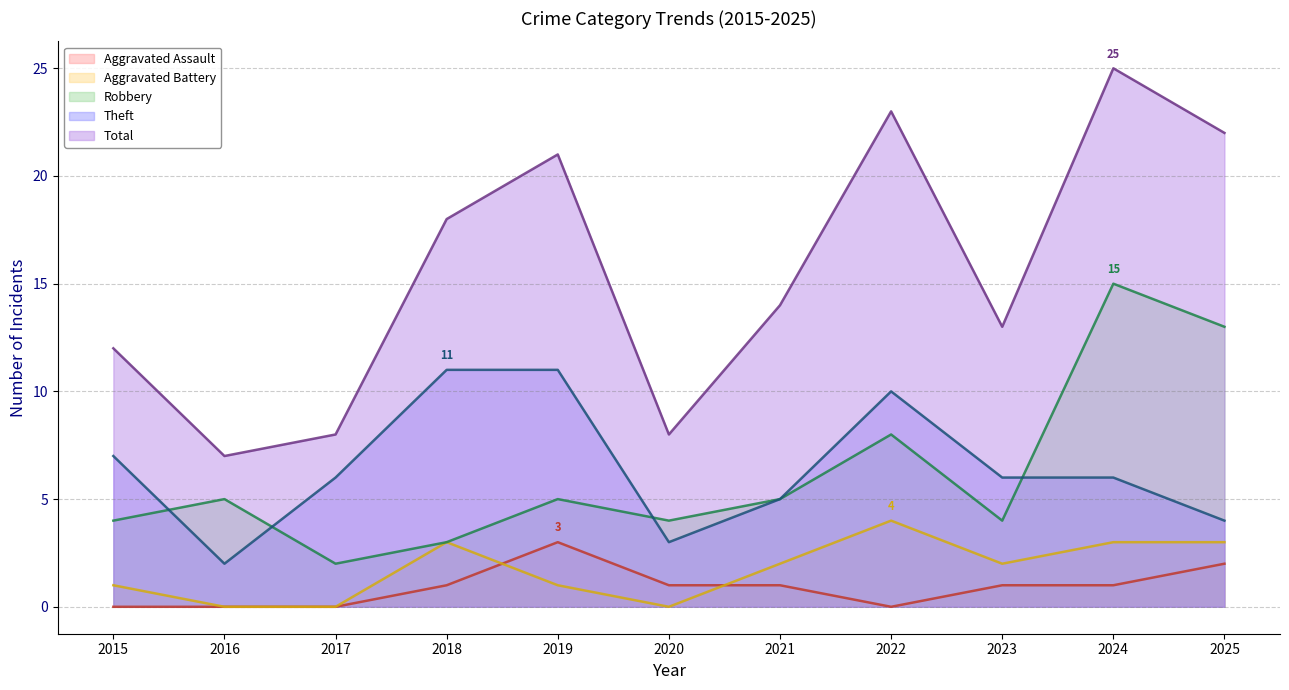

Reading left to right, list all the values displayed in this chart.

Aggravated Assault: 0	0	0	1	3	1	1	0	1	1	2
Aggravated Battery: 1	0	0	3	1	0	2	4	2	3	3
Robbery: 4	5	2	3	5	4	5	8	4	15	13
Theft: 7	2	6	11	11	3	5	10	6	6	4
Total: 12	7	8	18	21	8	14	23	13	25	22